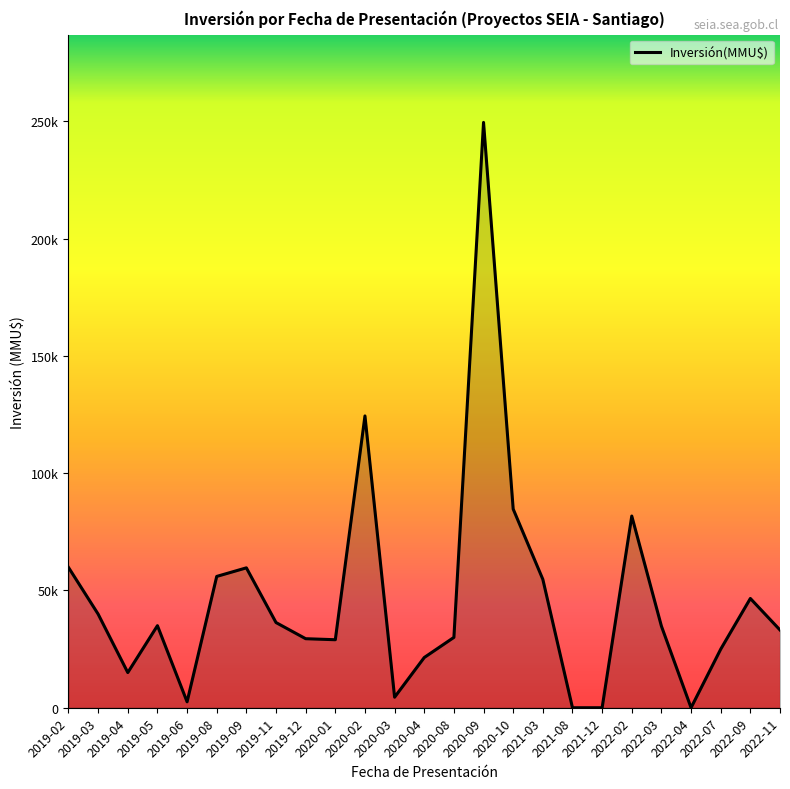

How many points are higher than both their immediate neighbors (excluding endpoints)?

6